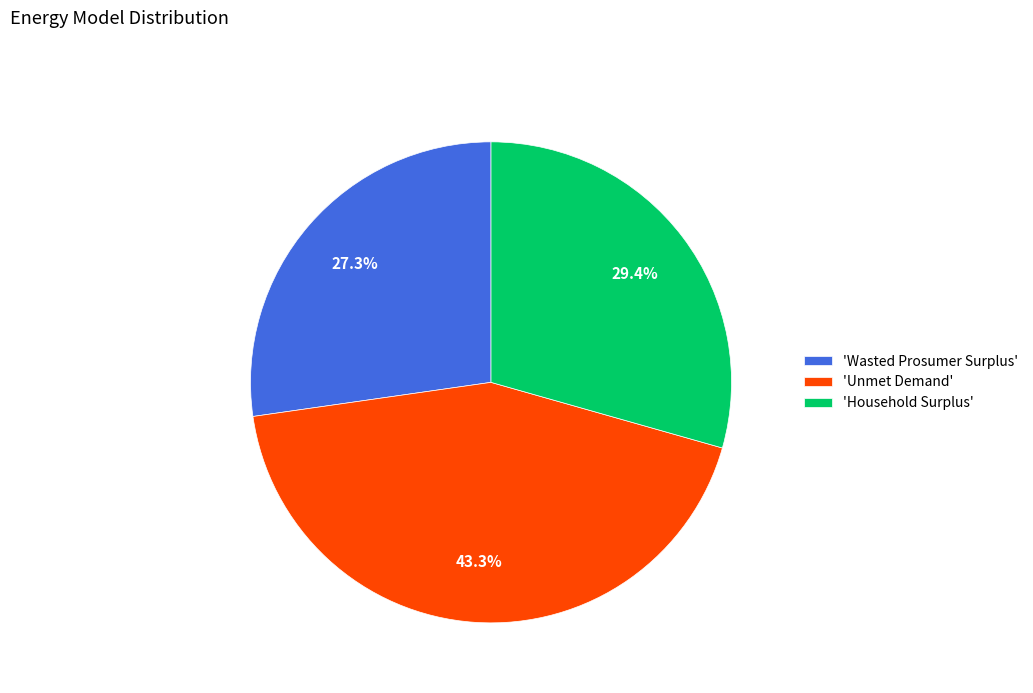

Is 'Wasted Prosumer Surplus' the majority of the pie?

No